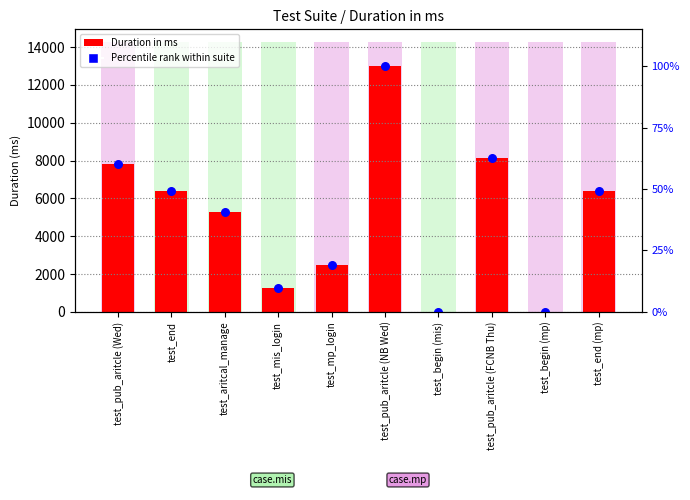

At how many categories does at least one series exceed 6082?

5